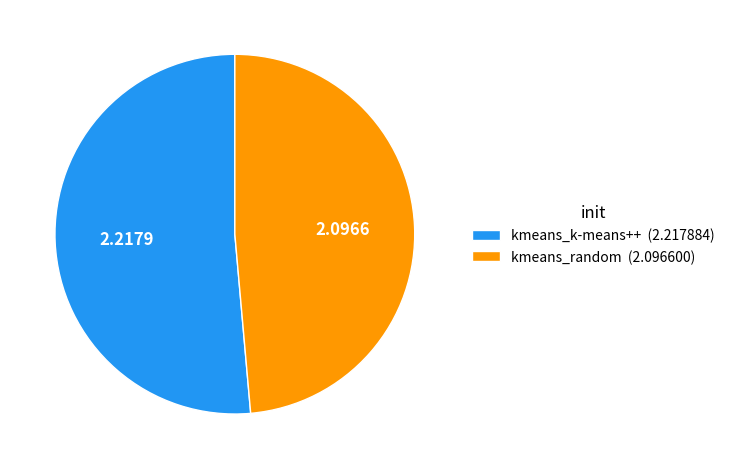

Combined, do kmeans_k-means++ (2.217884) and kmeans_random (2.096600) account for over 50%?

Yes